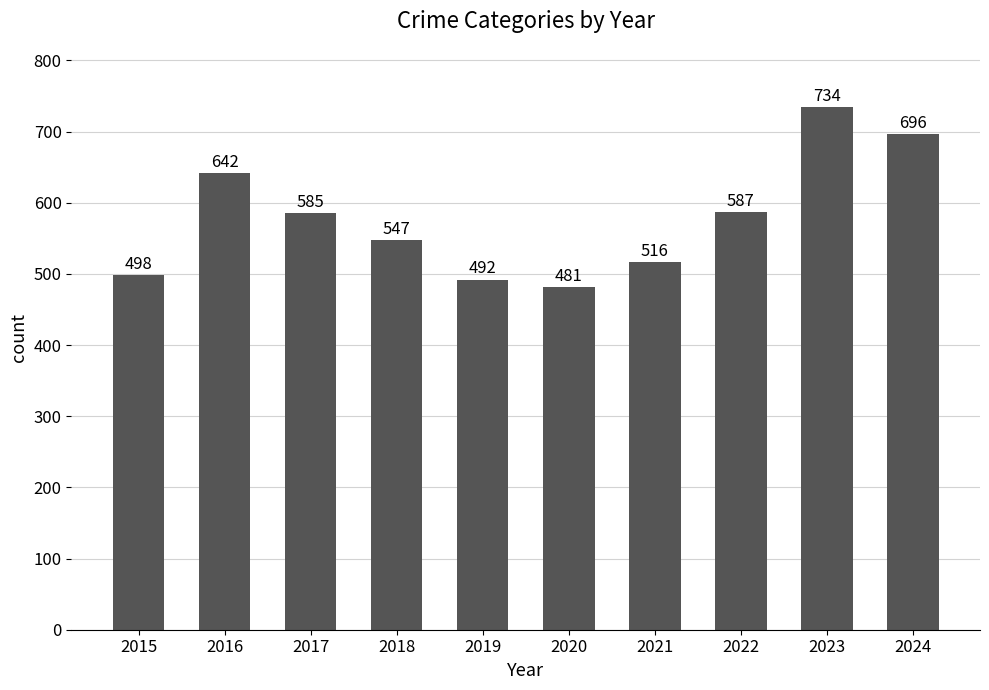

Is it true that the value at 2024 is 367?

False